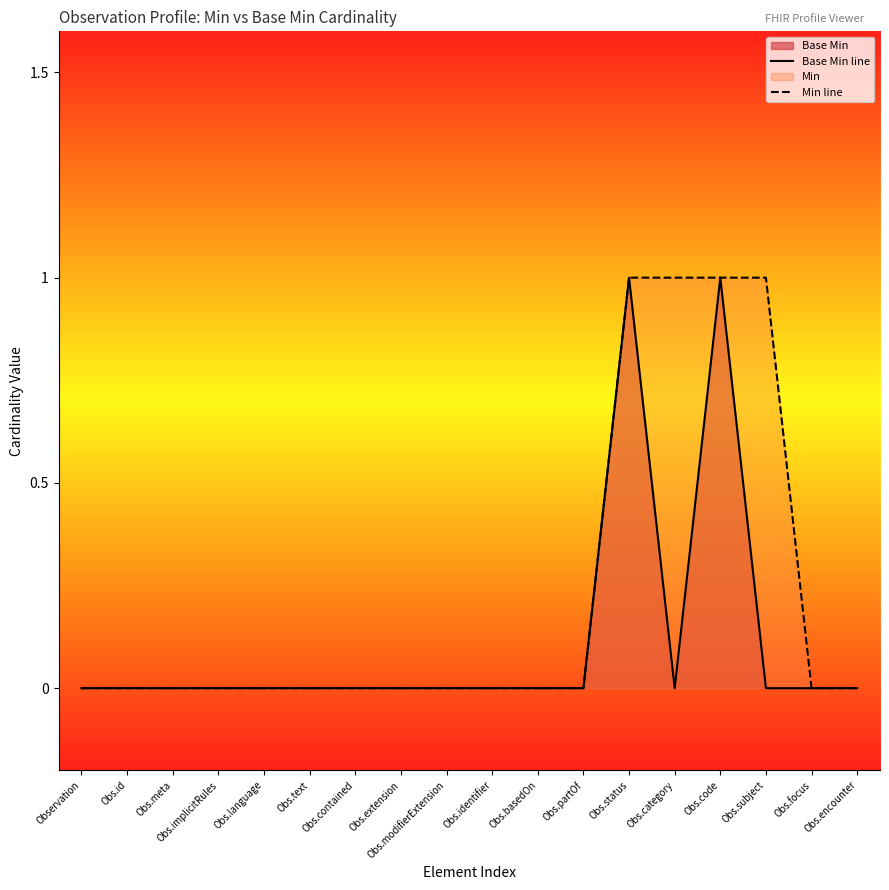

In Base Min line, how many points are higher than both neighbors (excluding endpoints)?

2